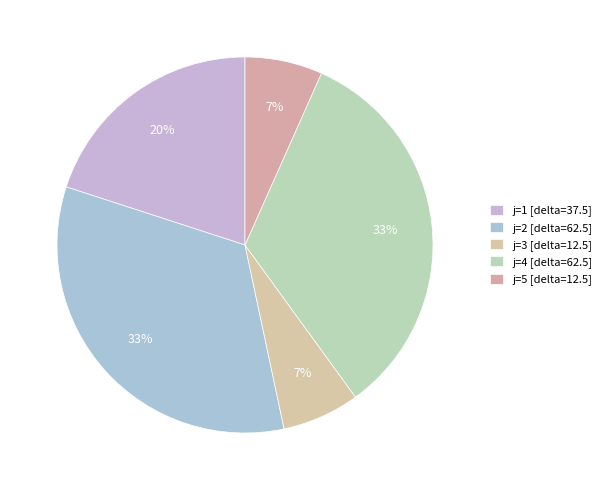

To the nearest percent, what percentage of the pie is j=1?

20%